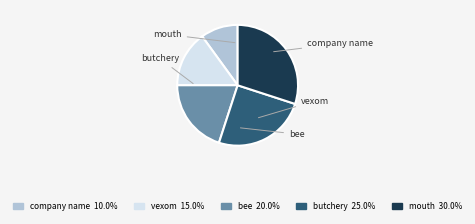

Is it true that butchery is 25% of the pie?

True